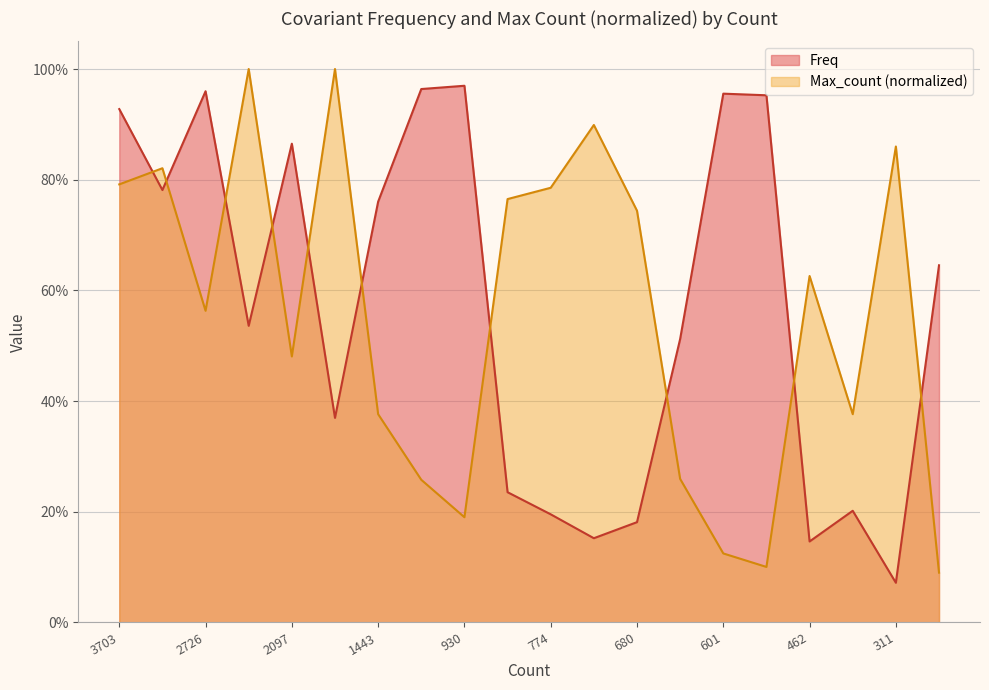

At which category does the chart reach its minimum across all series?

311